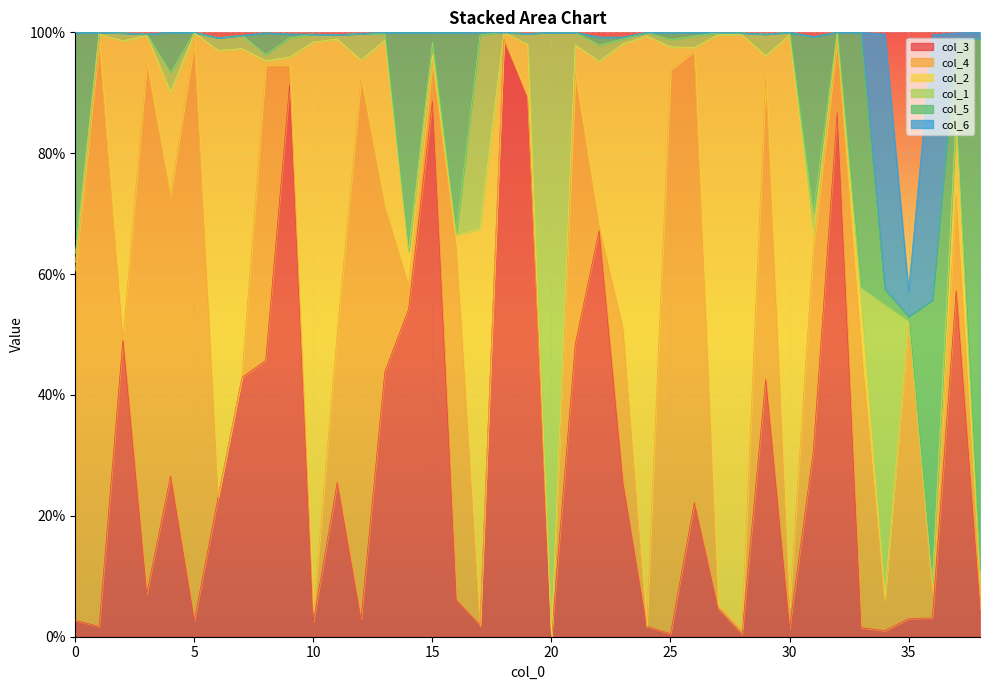

Reading right to left, extract all data points from this chart.

col_3: 38=0.0	37=0.6	36=0.0	35=0.0	34=0.0	33=0.0	32=0.9	31=0.3	30=0.0	29=0.4	28=0.0	27=0.0	26=0.2	25=0.0	24=0.0	23=0.3	22=0.7	21=0.5	20=0.0	19=0.9	18=1.0	17=0.0	16=0.1	15=0.9	14=0.5	13=0.4	12=0.0	11=0.3	10=0.0	9=0.9	8=0.5	7=0.4	6=0.2	5=0.0	4=0.3	3=0.1	2=0.5	1=0.0	0=0.0
col_4: 38=0.0	37=0.2	36=0.0	35=0.5	34=0.1	33=0.5	32=0.1	31=0.3	30=0.0	29=0.5	28=0.0	27=0.0	26=0.7	25=0.9	24=0.0	23=0.3	22=0.0	21=0.4	20=0.0	19=0.0	18=0.0	17=0.0	16=0.6	15=0.1	14=0.0	13=0.3	12=0.9	11=0.2	10=0.0	9=0.0	8=0.5	7=0.0	6=0.0	5=1.0	4=0.5	3=0.9	2=0.0	1=1.0	0=0.6
col_2: 38=0.0	37=0.1	36=0.0	35=0.0	34=0.0	33=0.1	32=0.0	31=0.0	30=0.9	29=0.0	28=1.0	27=0.9	26=0.0	25=0.0	24=1.0	23=0.5	22=0.3	21=0.0	20=0.0	19=0.1	18=0.0	17=0.7	16=0.0	15=0.0	14=0.1	13=0.3	12=0.0	11=0.5	10=0.9	9=0.0	8=0.0	7=0.5	6=0.7	5=0.0	4=0.2	3=0.0	2=0.5	1=0.0	0=0.0
col_1: 38=0.0	37=0.0	36=0.0	35=0.0	34=0.5	33=0.0	32=0.0	31=0.0	30=0.0	29=0.0	28=0.0	27=0.0	26=0.0	25=0.0	24=0.0	23=0.0	22=0.0	21=0.0	20=1.0	19=0.0	18=0.0	17=0.3	16=0.0	15=0.0	14=0.0	13=0.0	12=0.0	11=0.0	10=0.0	9=0.0	8=0.0	7=0.0	6=0.0	5=0.0	4=0.0	3=0.0	2=0.0	1=0.0	0=0.0
col_5: 38=0.9	37=0.1	36=0.5	35=0.0	34=0.0	33=0.4	32=0.0	31=0.3	30=0.0	29=0.0	28=0.0	27=0.0	26=0.0	25=0.0	24=0.0	23=0.0	22=0.0	21=0.0	20=0.0	19=0.0	18=0.0	17=0.0	16=0.3	15=0.0	14=0.4	13=0.0	12=0.0	11=0.0	10=0.0	9=0.0	8=0.0	7=0.0	6=0.0	5=0.0	4=0.1	3=0.0	2=0.0	1=0.0	0=0.4
col_6: 38=0.0	37=0.0	36=0.4	35=0.0	34=0.4	33=0.0	32=0.0	31=0.0	30=0.0	29=0.0	28=0.0	27=0.0	26=0.0	25=0.0	24=0.0	23=0.0	22=0.0	21=0.0	20=0.0	19=0.0	18=0.0	17=0.0	16=0.0	15=0.0	14=0.0	13=0.0	12=0.0	11=0.0	10=0.0	9=0.0	8=0.0	7=0.0	6=0.0	5=0.0	4=0.0	3=0.0	2=0.0	1=0.0	0=0.0